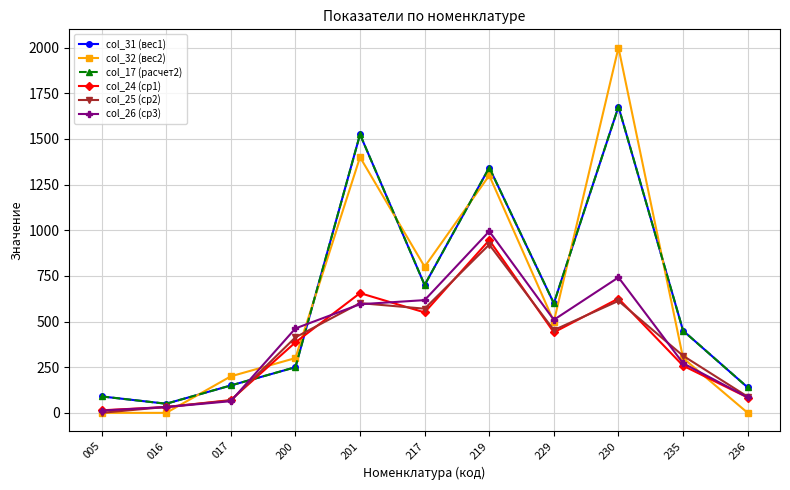

List the labels in order of col_31 (вес1) value, smallest first.

016, 005, 236, 017, 200, 235, 229, 217, 219, 201, 230